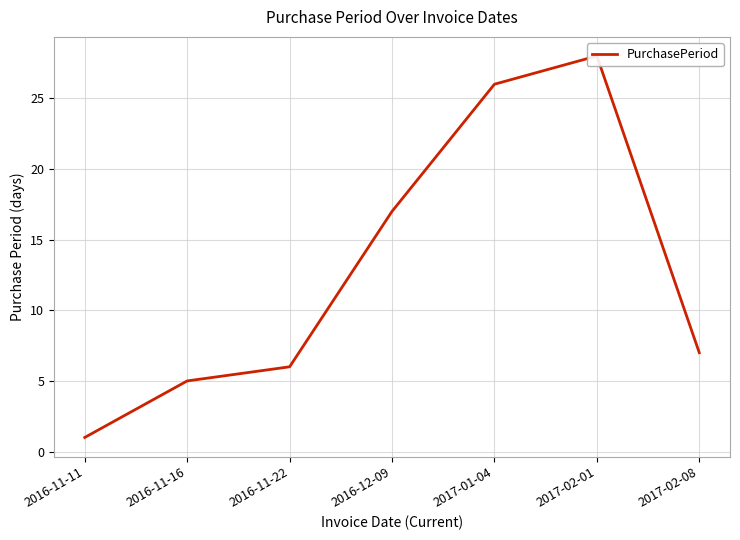

Rank the categories by value from highest to lowest.

2017-02-01, 2017-01-04, 2016-12-09, 2017-02-08, 2016-11-22, 2016-11-16, 2016-11-11